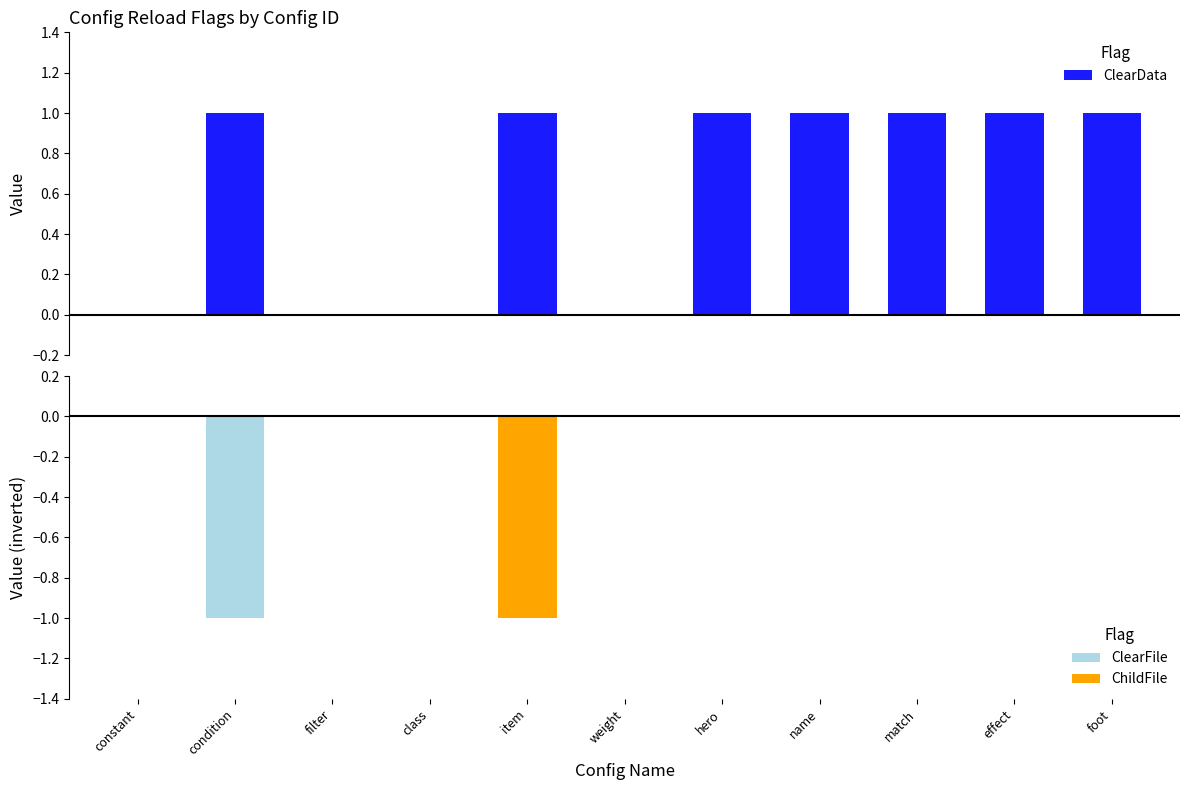

What is the value of the ClearData bar at the 9th from the left?

1